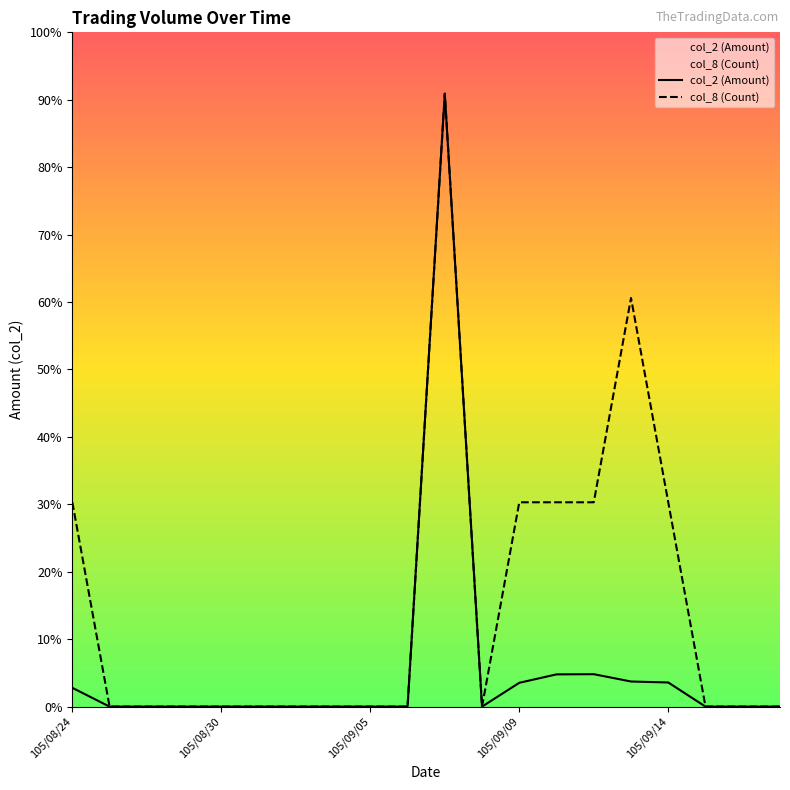

Which series has the widest spread of values?

col_2 (Amount)